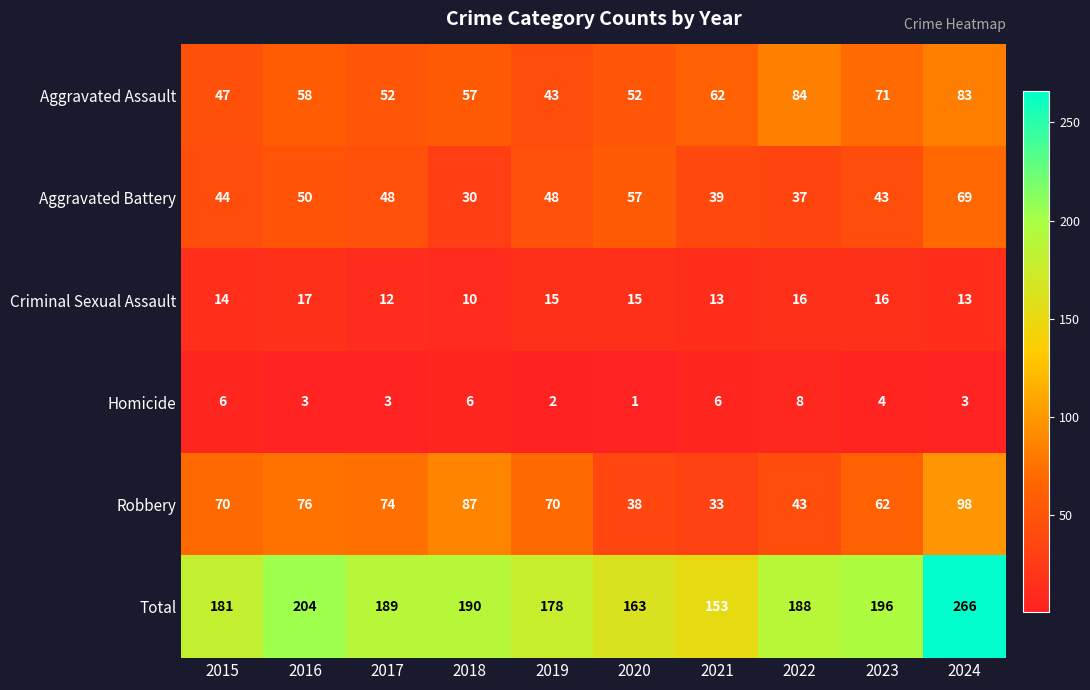

How many distinct data groups are displayed?

6